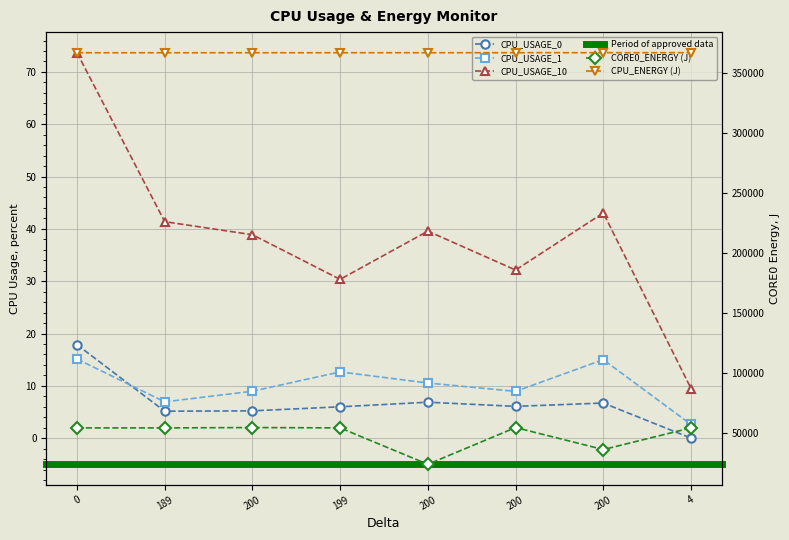

True or false: CPU_USAGE_10 has a value of 44.6 at 0.

False